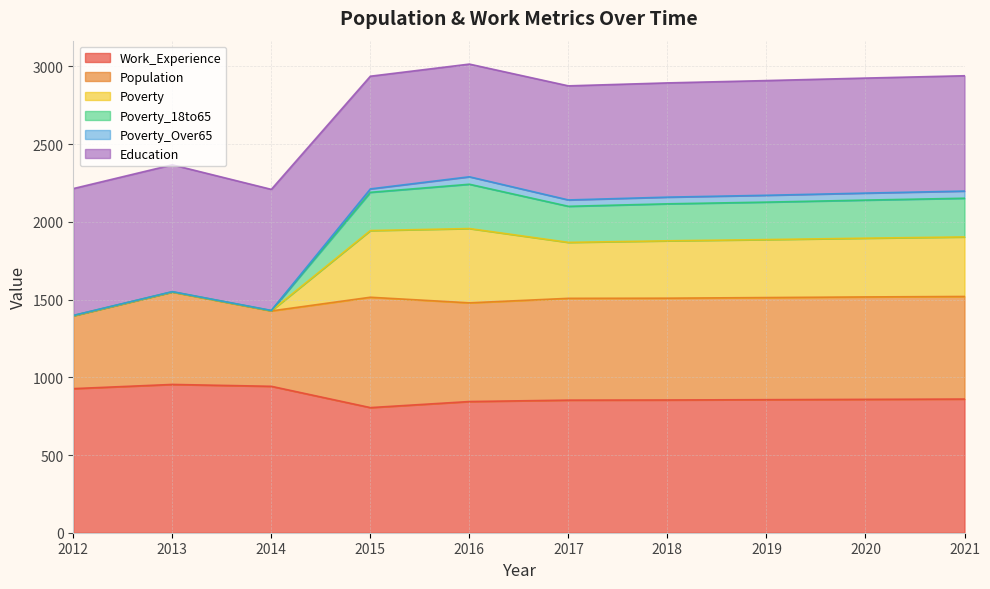

True or false: Work_Experience has a value of 583 at 2013.

False